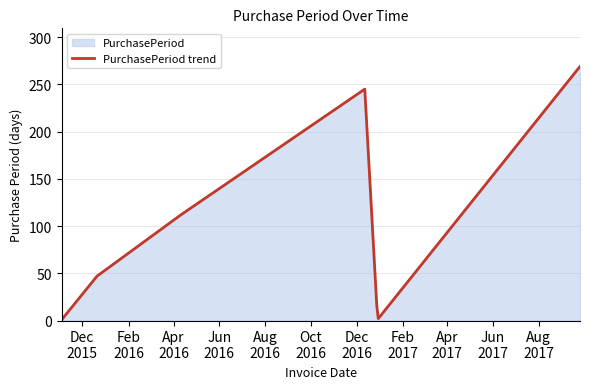

What is the greatest value displayed?

269